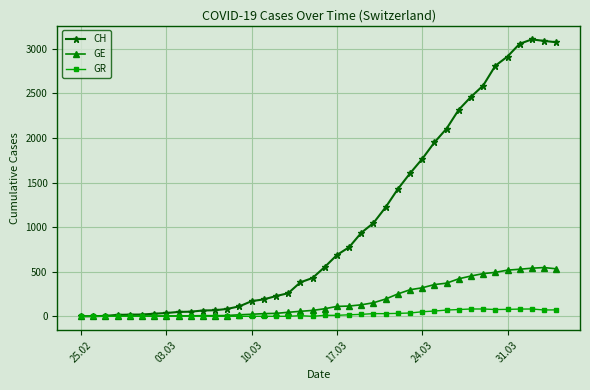

Which series has the largest range (max minus min)?

CH